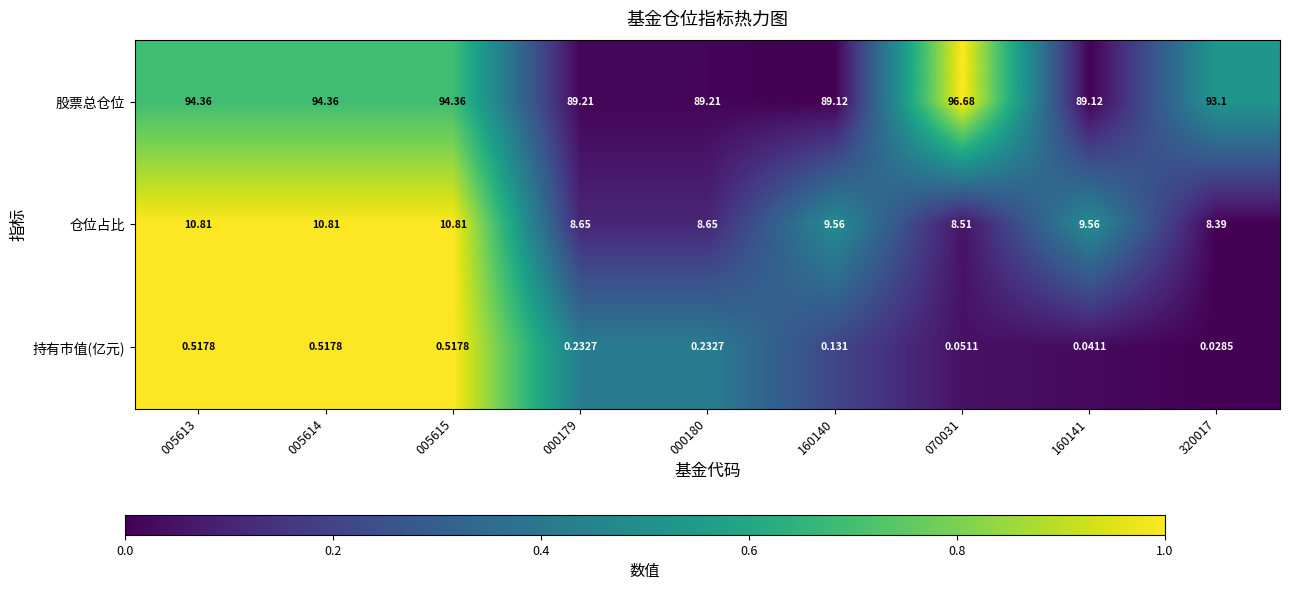

Is the value of 股票总仓位 at 070031 greater than the value of 仓位占比 at 000180?

Yes